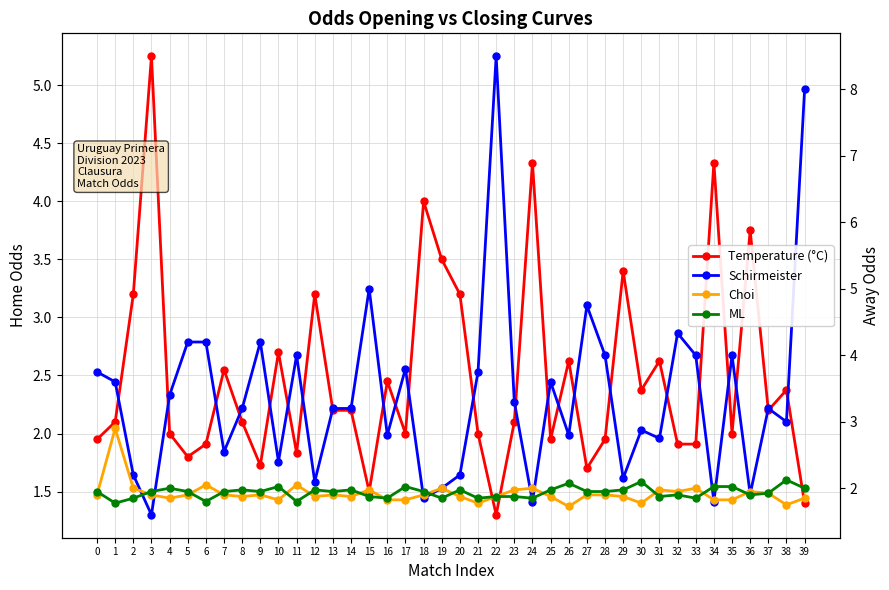

How many times do Temperature (°C) and Schirmeister cross each other?

16